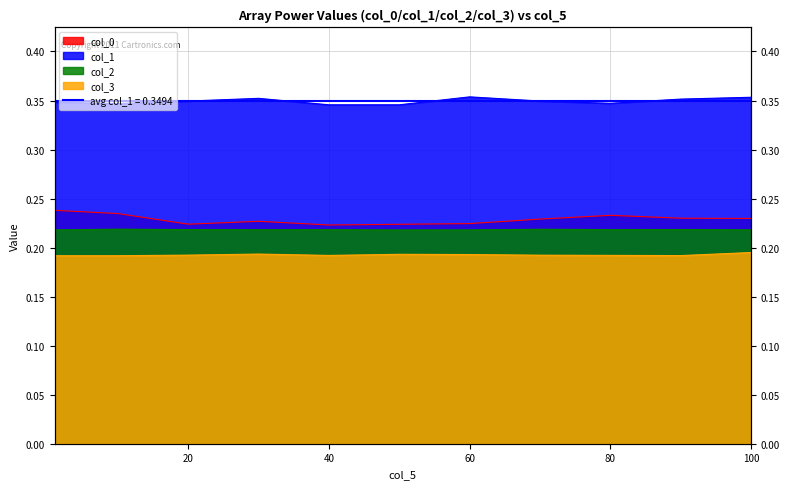

Reading right to left, transcribe all the data shown in this chart.

col_0: 100=0.2	90=0.2	80=0.2	70=0.2	60=0.2	50=0.2	40=0.2	30=0.2	20=0.2	10=0.2	1=0.2
col_1: 100=0.4	90=0.4	80=0.3	70=0.3	60=0.4	50=0.3	40=0.3	30=0.4	20=0.3	10=0.3	1=0.3
col_2: 100=0.2	90=0.2	80=0.2	70=0.2	60=0.2	50=0.2	40=0.2	30=0.2	20=0.2	10=0.2	1=0.2
col_3: 100=0.2	90=0.2	80=0.2	70=0.2	60=0.2	50=0.2	40=0.2	30=0.2	20=0.2	10=0.2	1=0.2